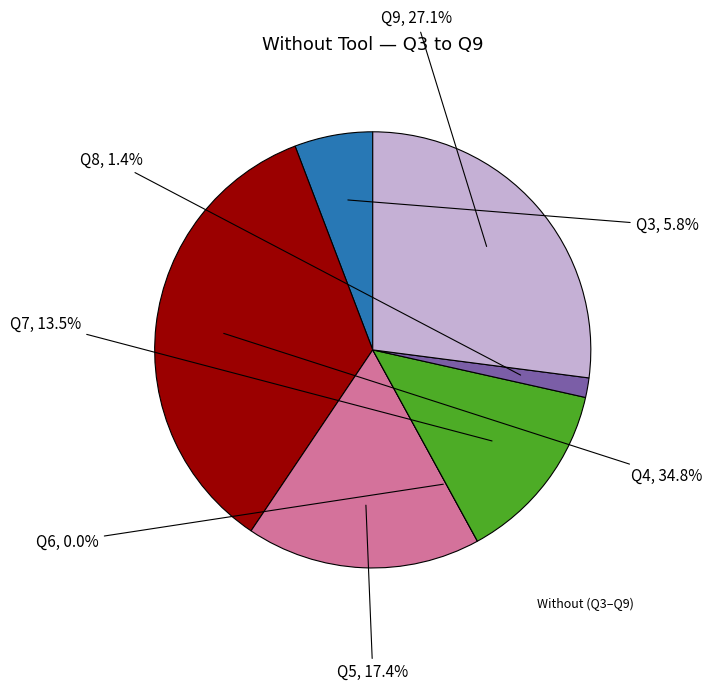

Is it true that Q6 is 1% of the pie?

False